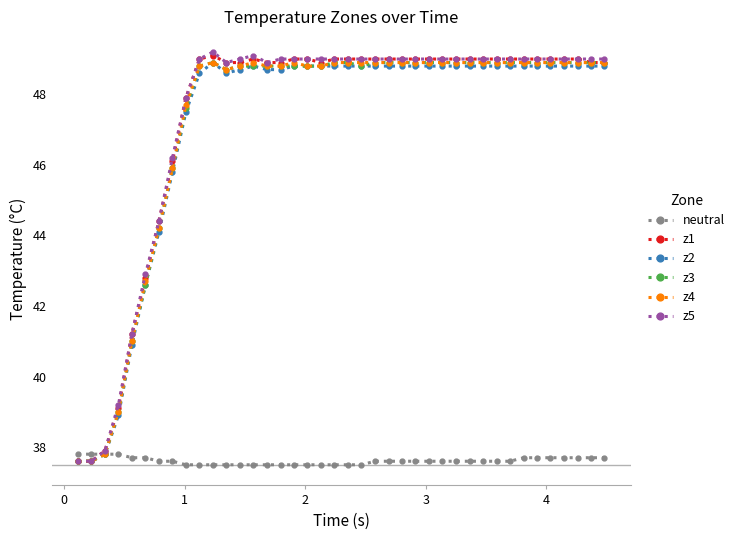

What is the value of the neutral point at the 9th from the left?

37.5